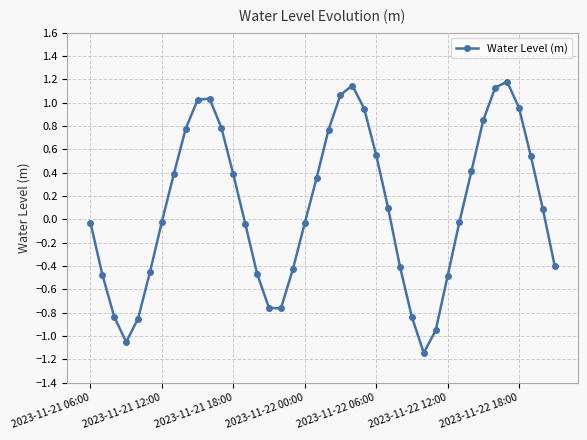

What is the maximum value shown in the chart?

1.2